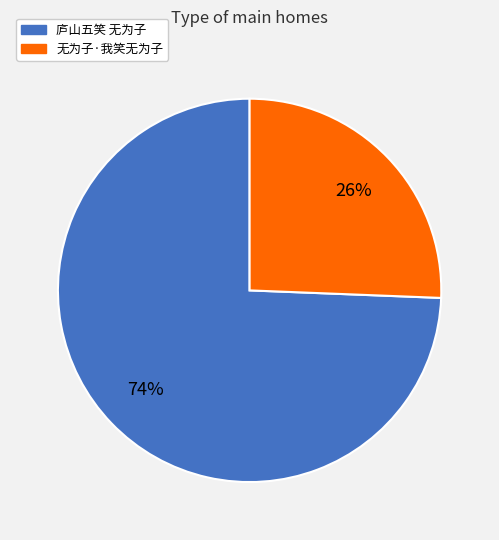

The 无为子·我笑无为子 slice represents 26% of the pie. True or false?

True